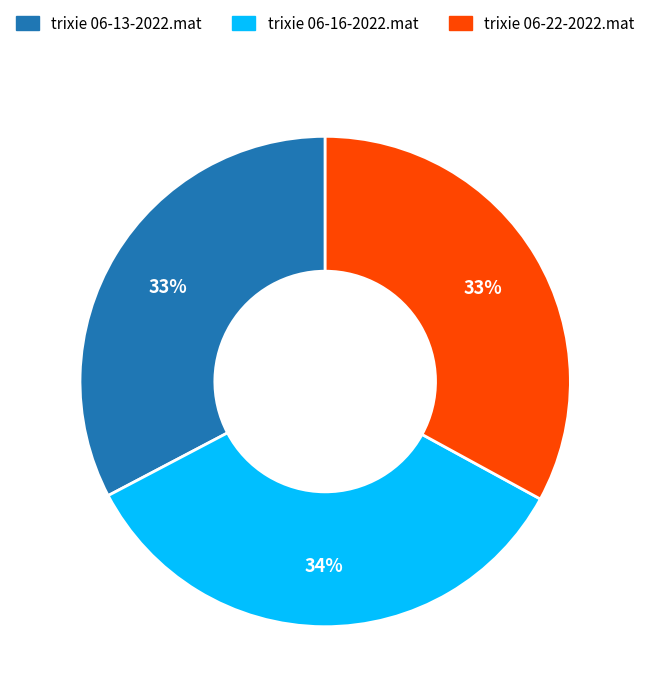

To the nearest percent, what is the average slice percentage?

33%